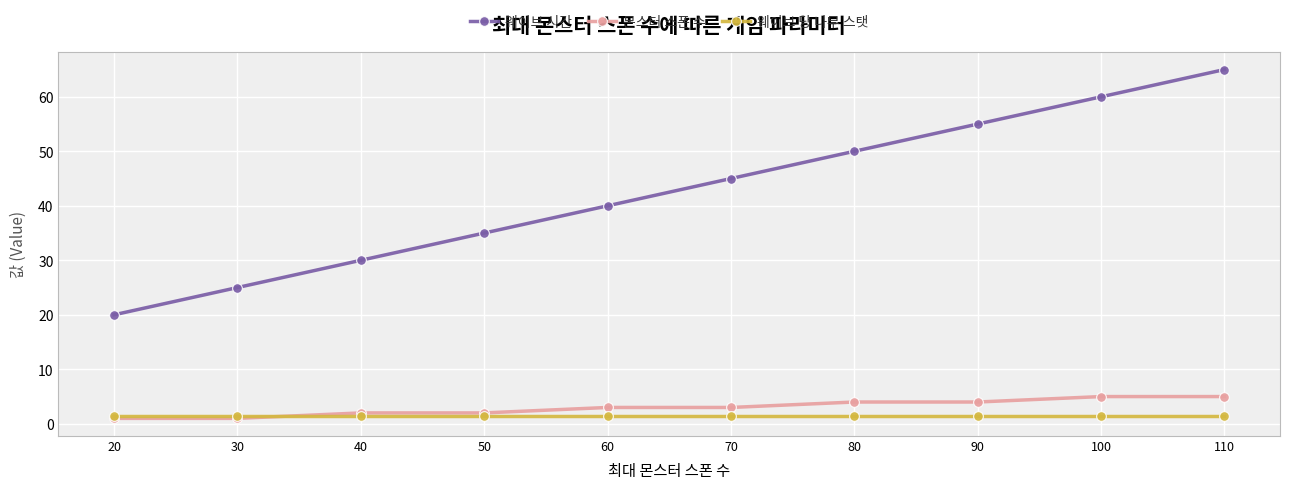

List the series in order of their peak value, lowest first.

웨이브 당 나무 스탯, 몬스터 스폰 수, 웨이브 시간